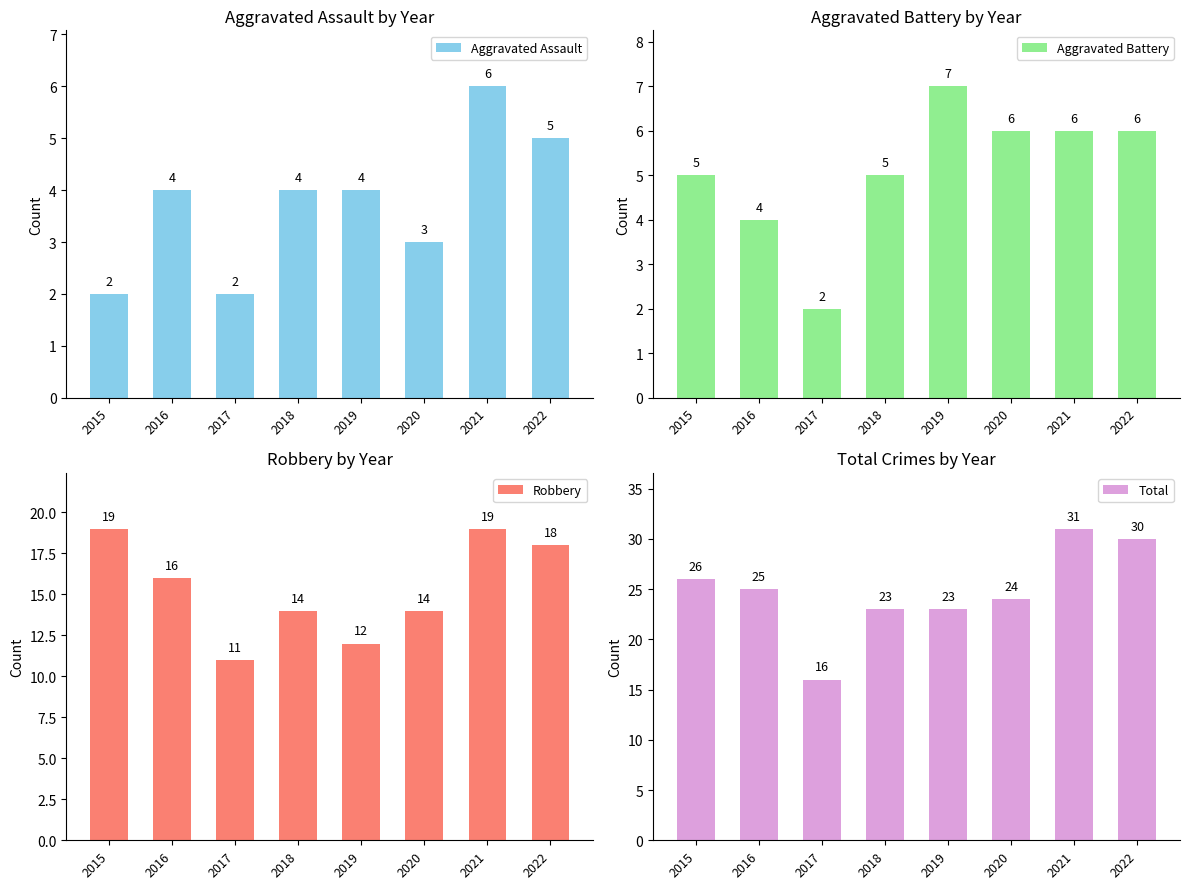

What is the total value across all series at 2016?

49